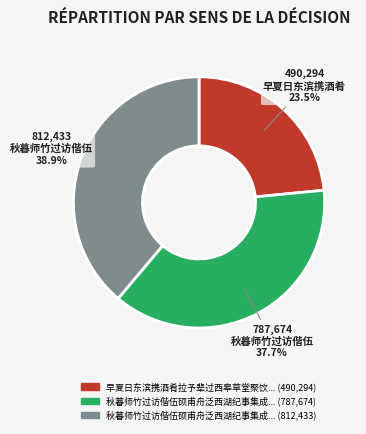

Does any single category account for the majority?

No